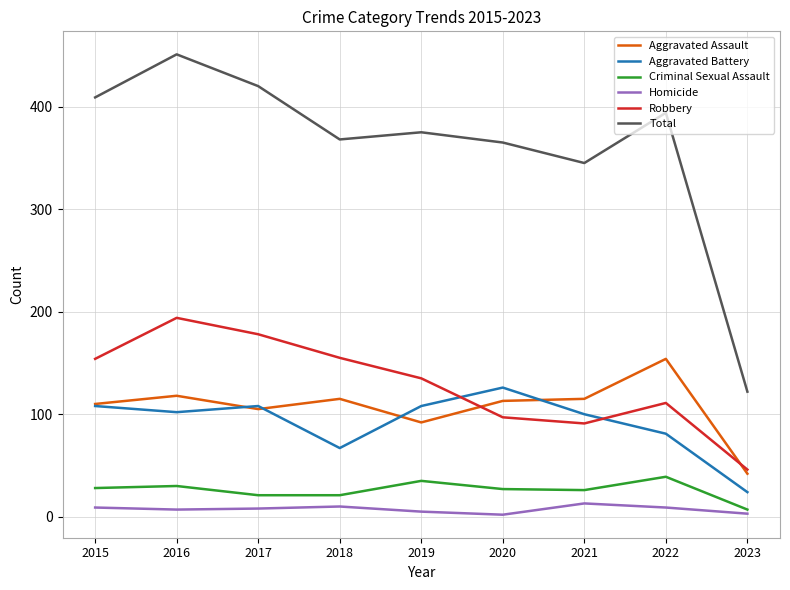

What is the average value of the Aggravated Battery series?

92